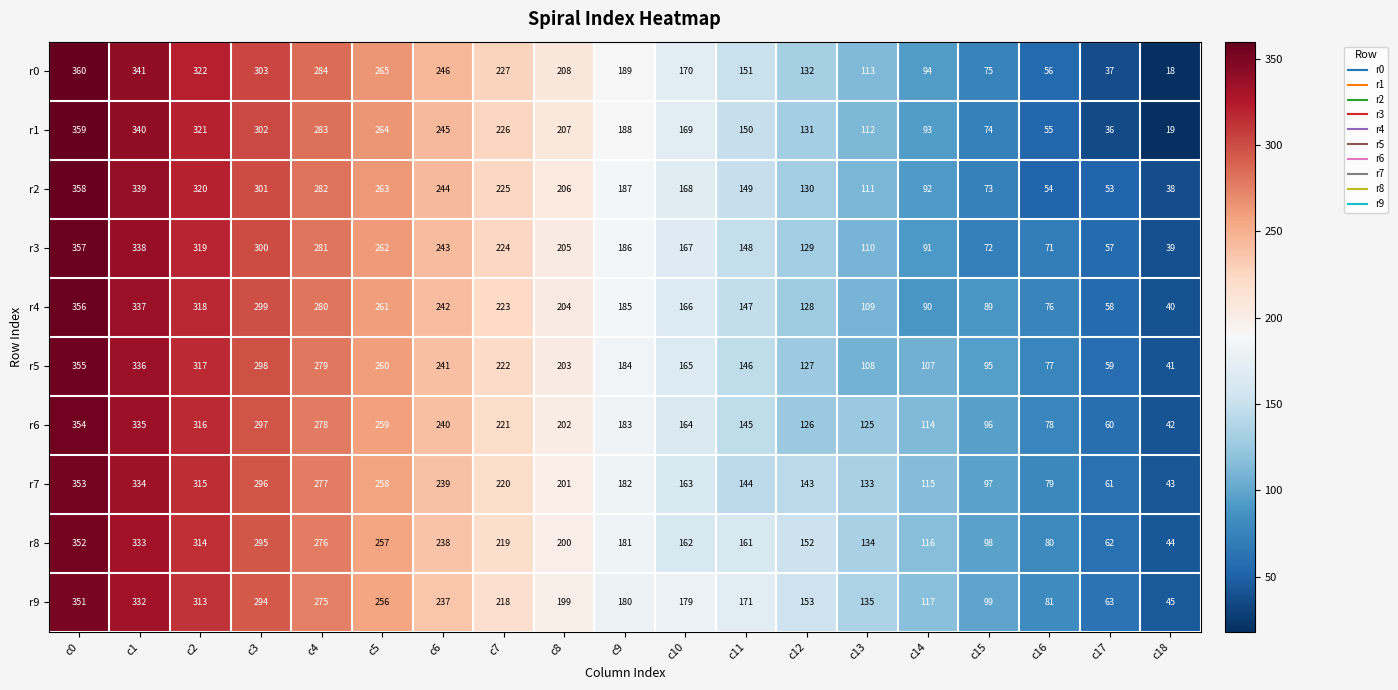

Where does the r6 series first go above 183?

c0